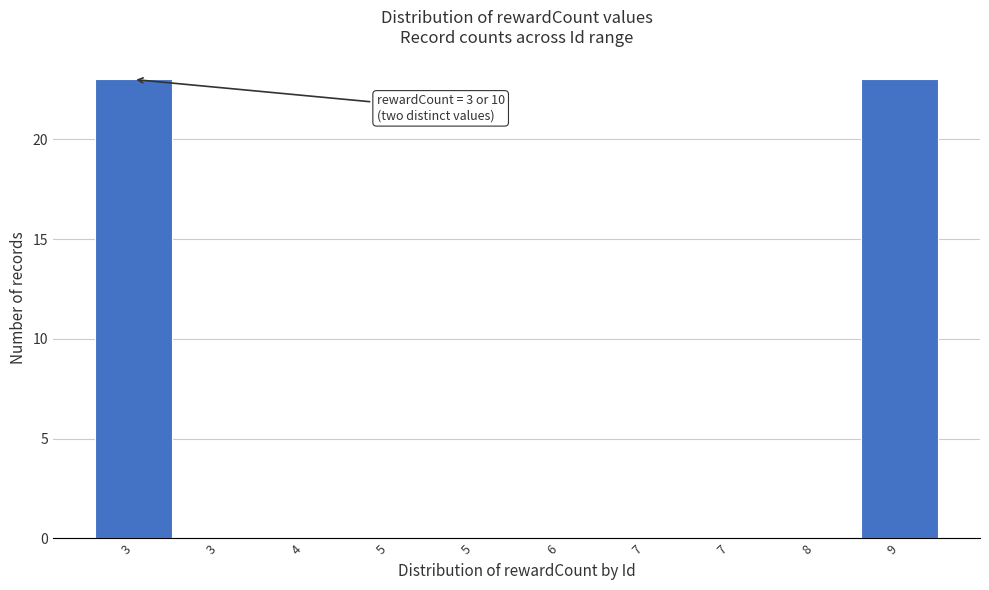

How many data points does each series have?

10